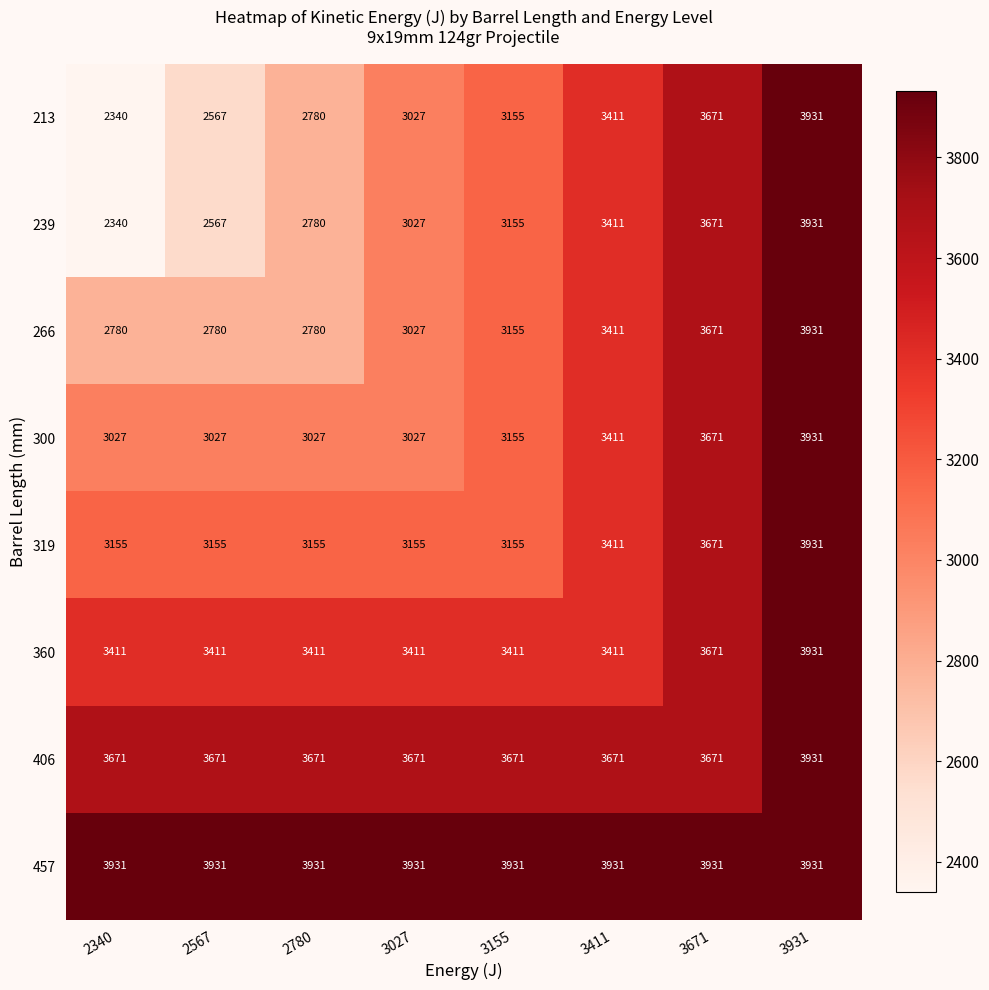

Count the number of data series in this chart.

8